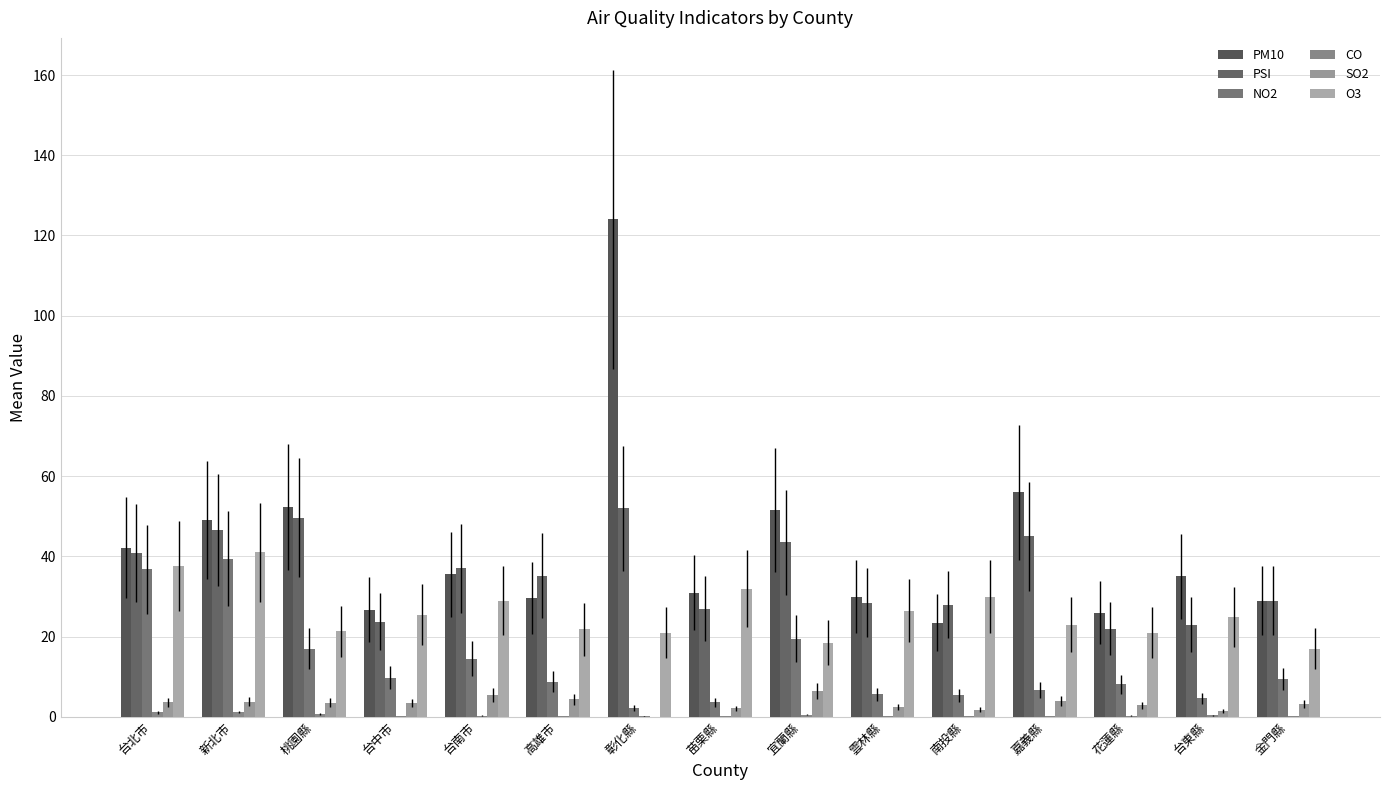

Which series has the largest total across all categories?

PM10